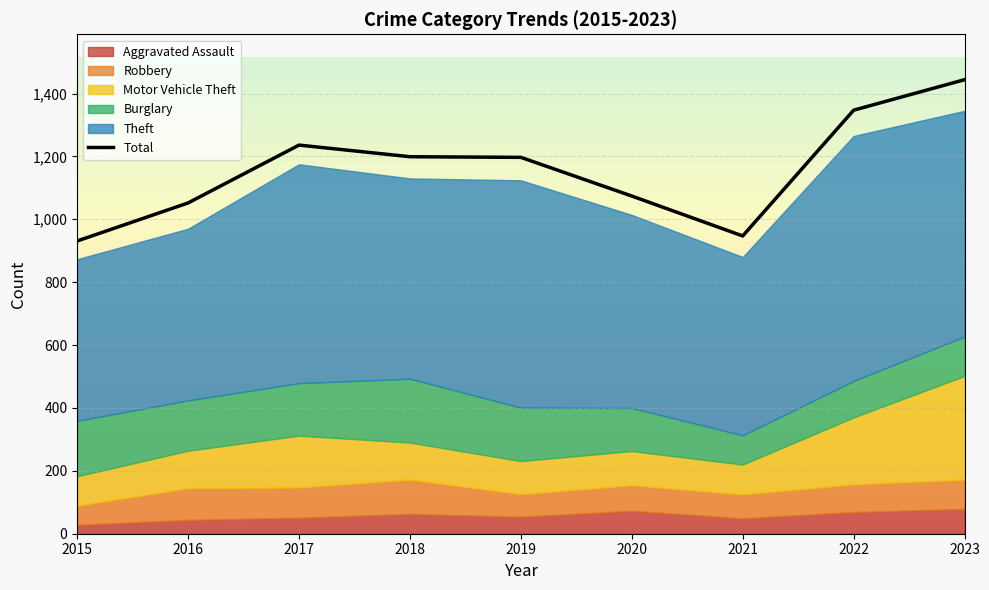

Rank the categories by value from lowest to highest.

2015, 2021, 2016, 2020, 2019, 2018, 2017, 2022, 2023